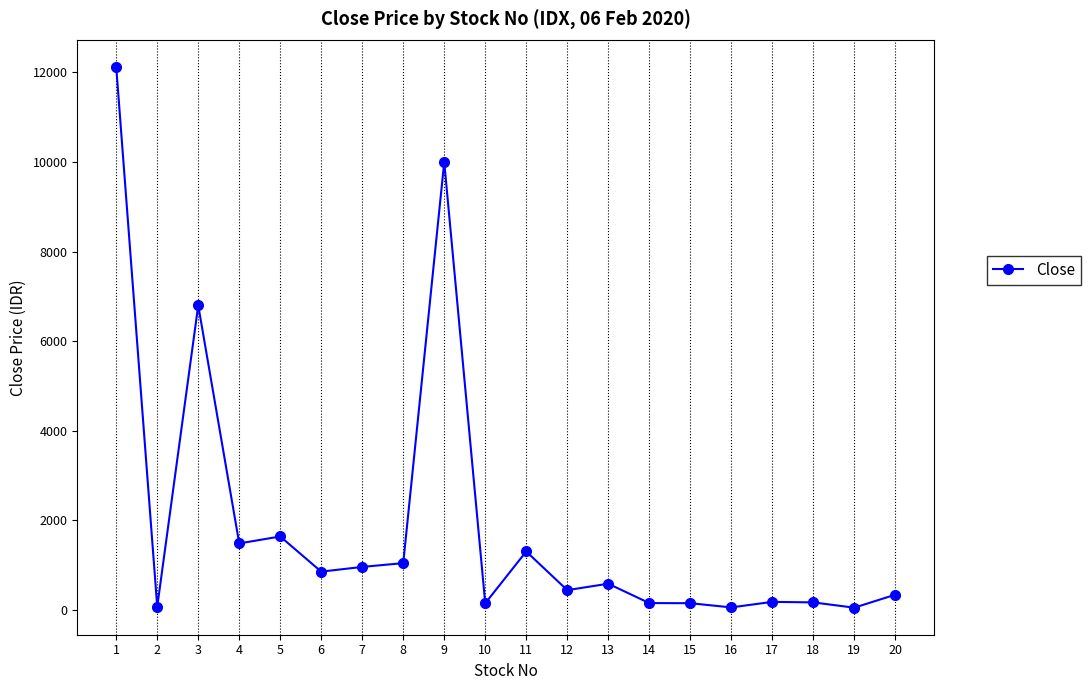

How many categories are shown in the chart?

20